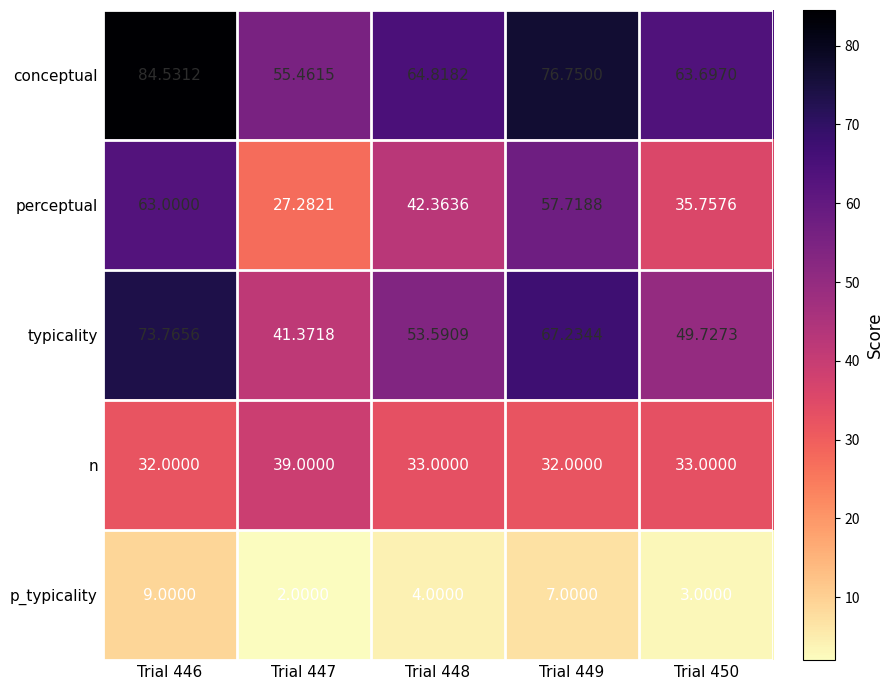

How many data points does each series have?

5